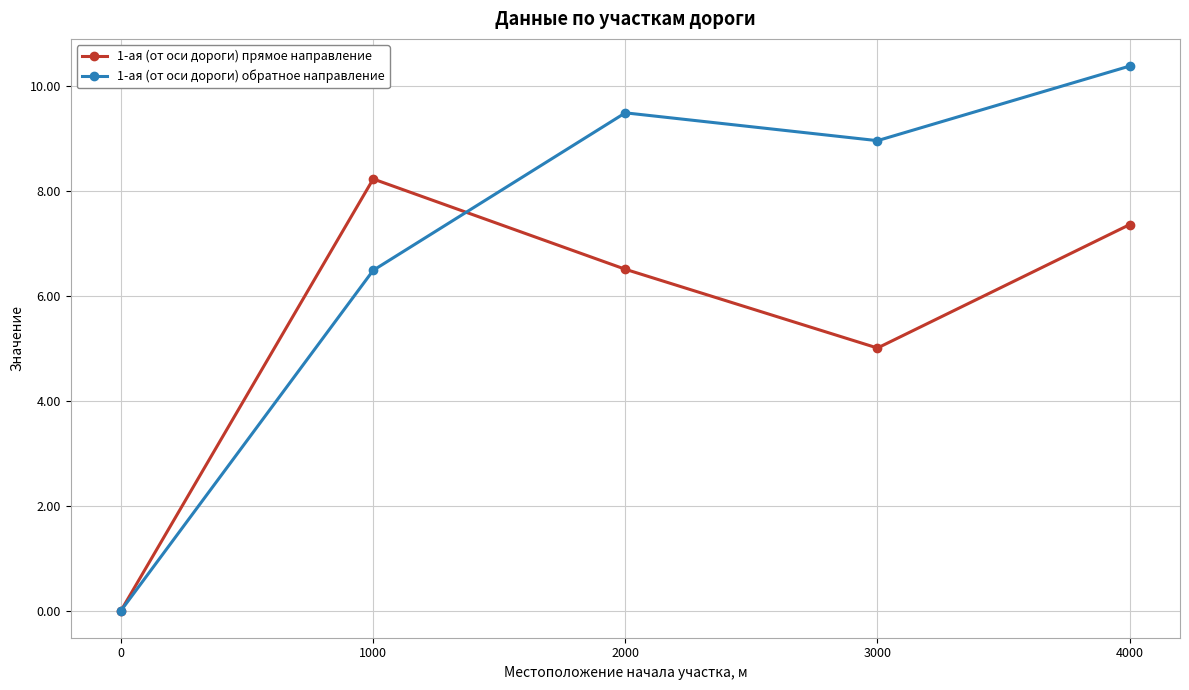

At which label is 1-ая (от оси дороги) обратное направление closest to 5?

1000